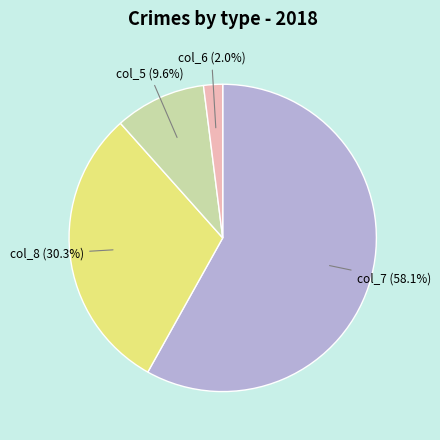

What is the largest slice in the pie chart?

col_7 (58.1%)